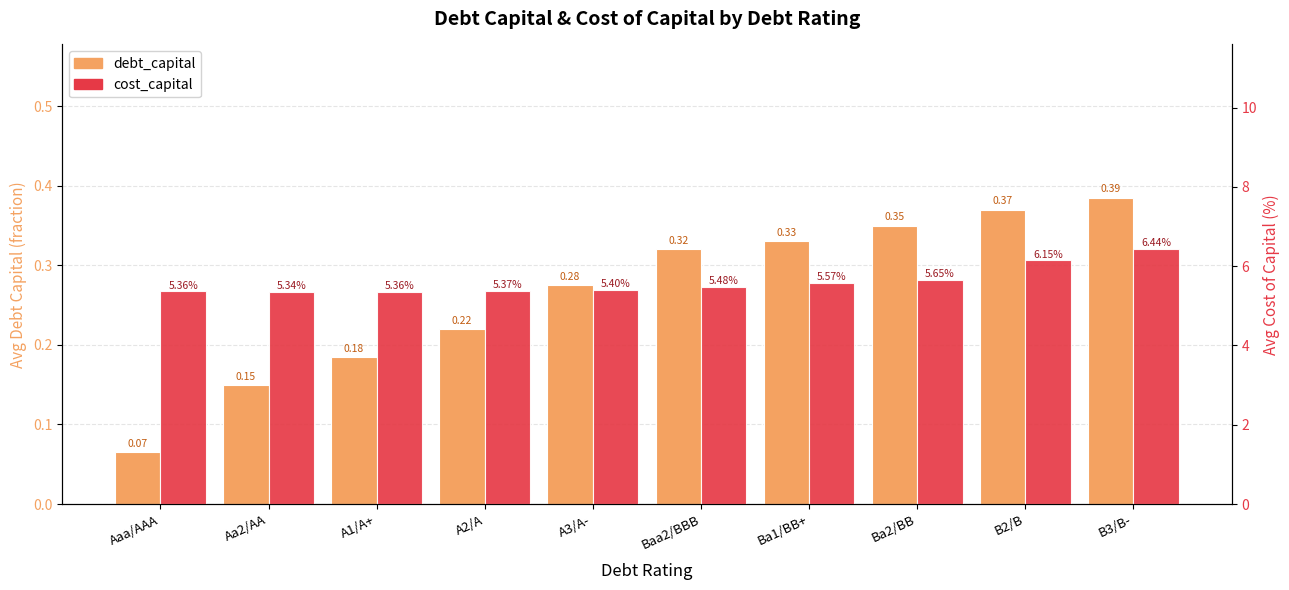

What is the difference between the highest and lowest values at Aaa/AAA?

5.3